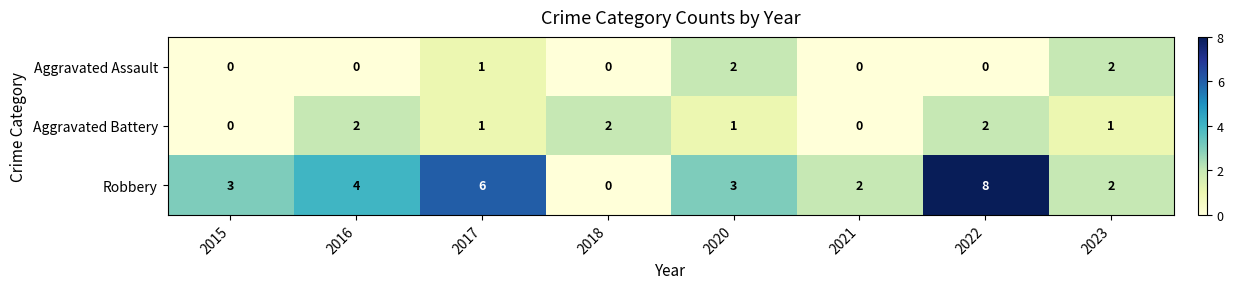

List the series in order of their overall mean, highest first.

Robbery, Aggravated Battery, Aggravated Assault